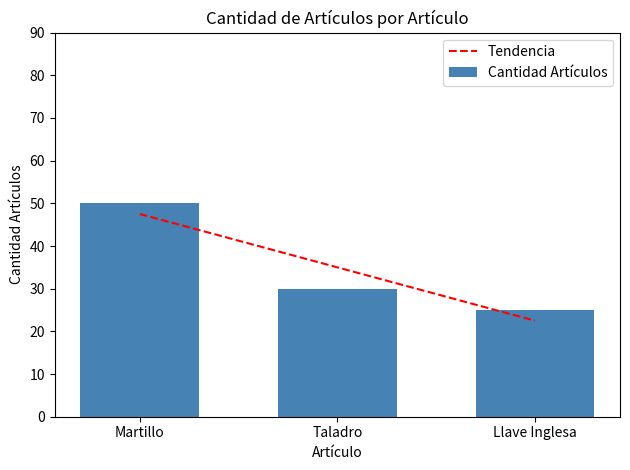

Which label corresponds to the smallest value in the chart?

Llave Inglesa